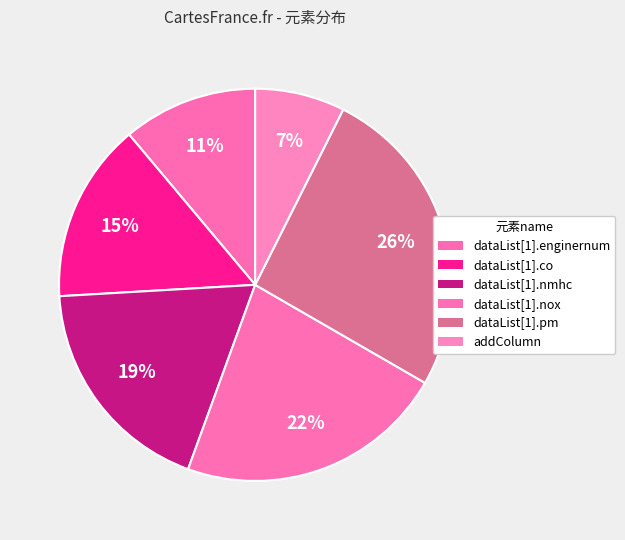

Is addColumn the majority of the pie?

No